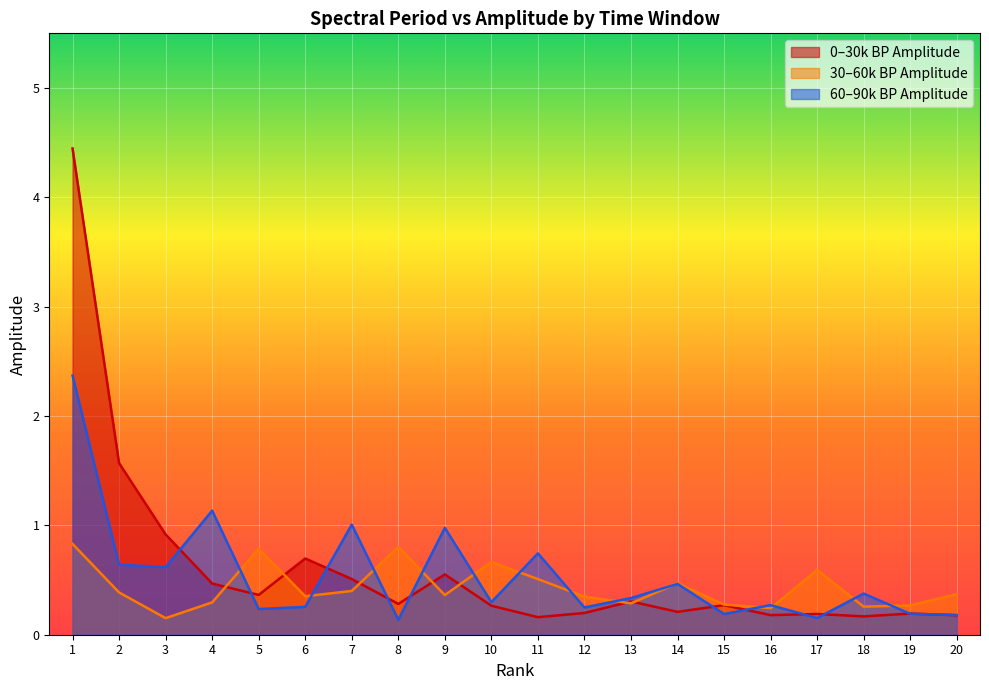

Where do Amplitude_30k_60k and Period_60k_90k first cross each other?

4 and 5